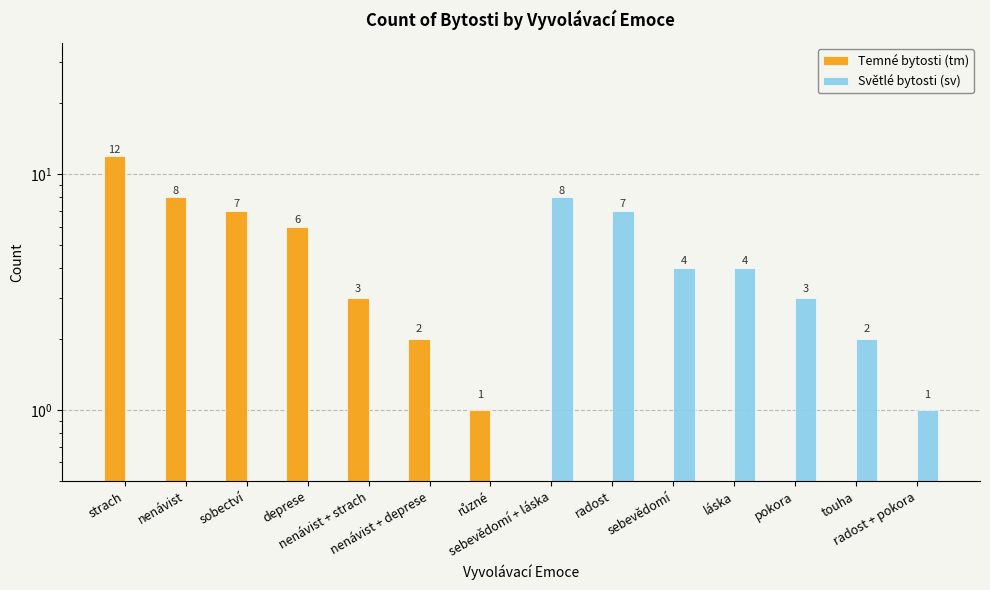

How many bars are there in each group?

2